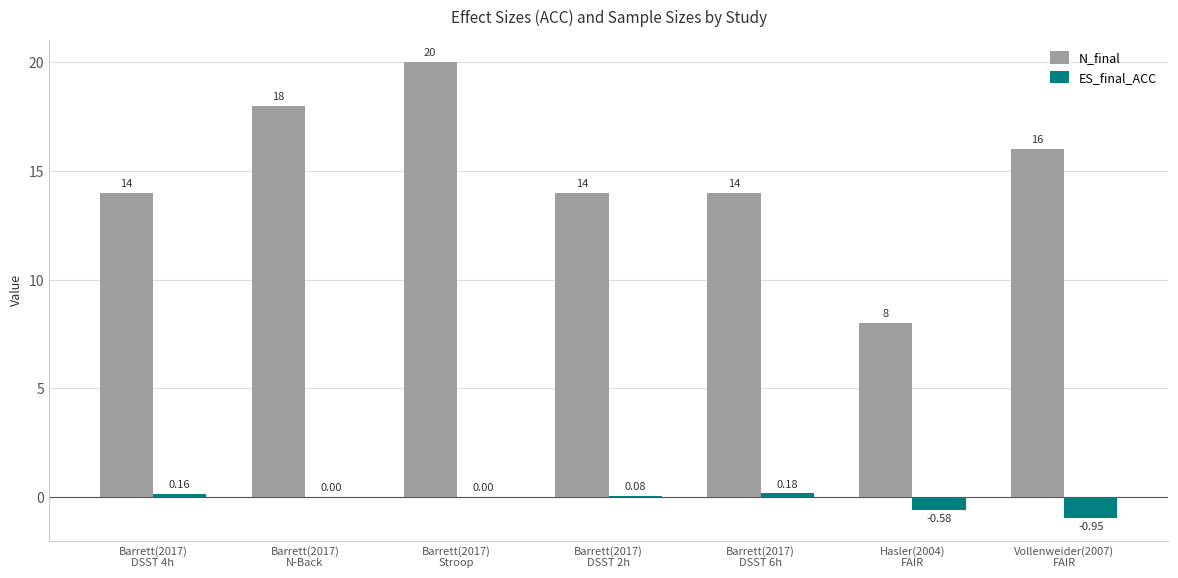

Are the bars horizontal?

No